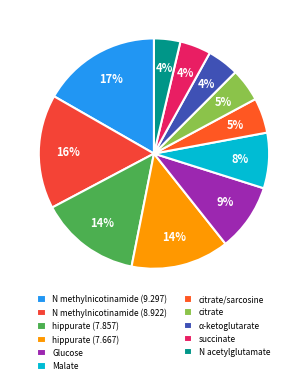

Is the sum of α-ketoglutarate and citrate greater than half?

No